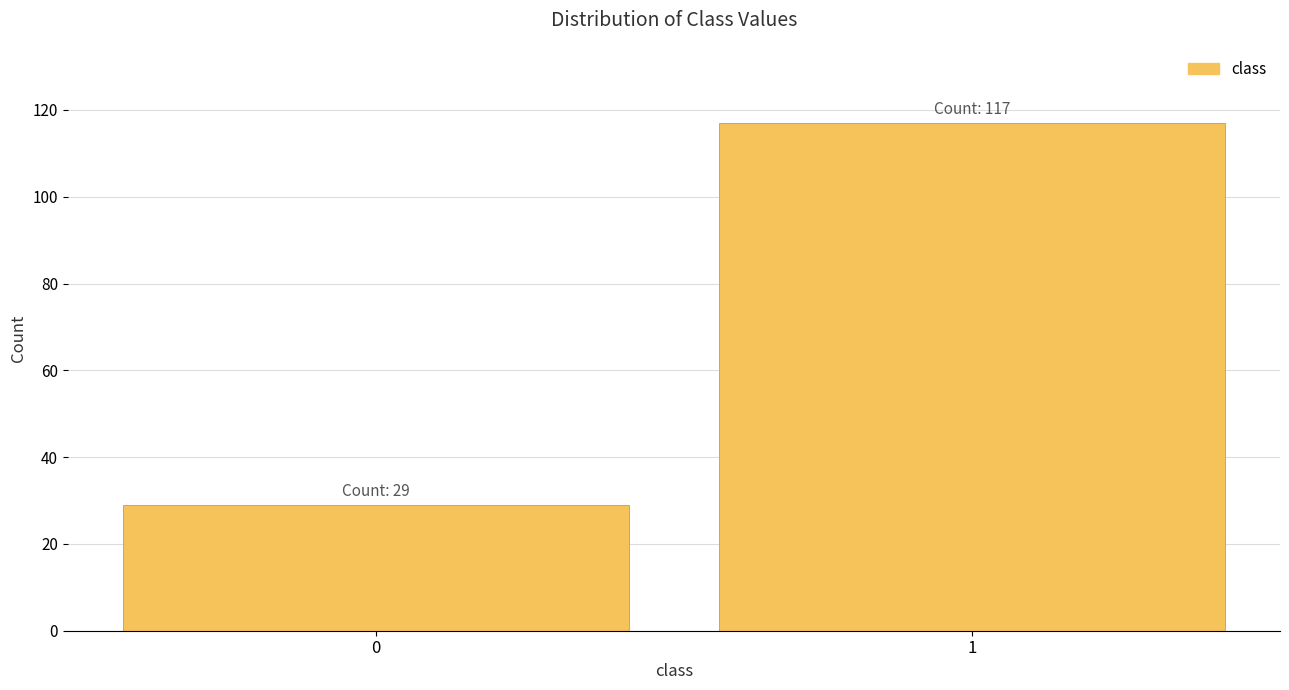

Reading right to left, transcribe all the data shown in this chart.

117	29